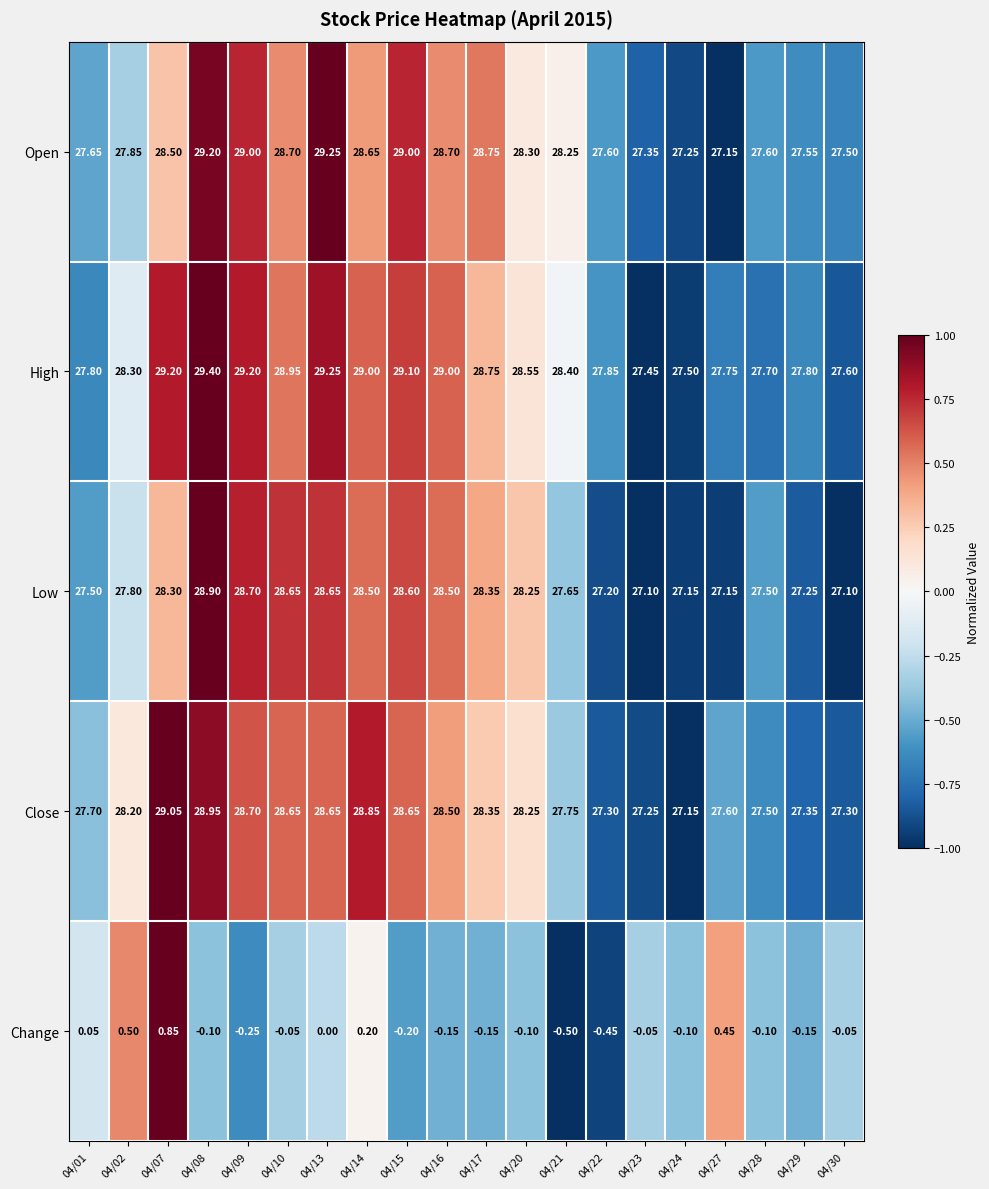

Which series has the widest spread of values?

Open